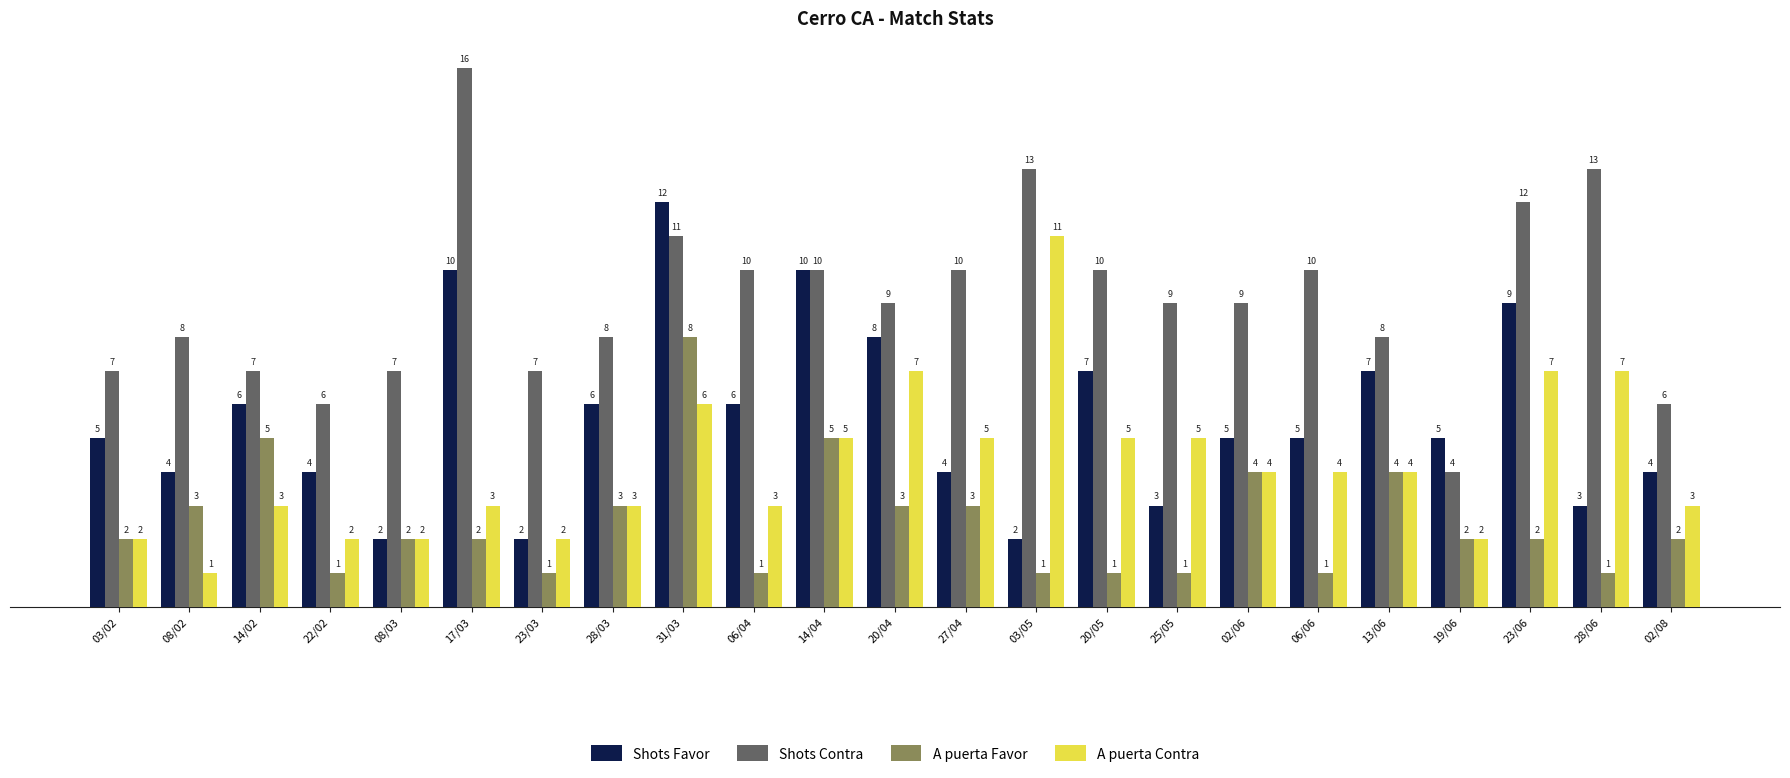

At which category does the chart reach its peak across all series?

17/03